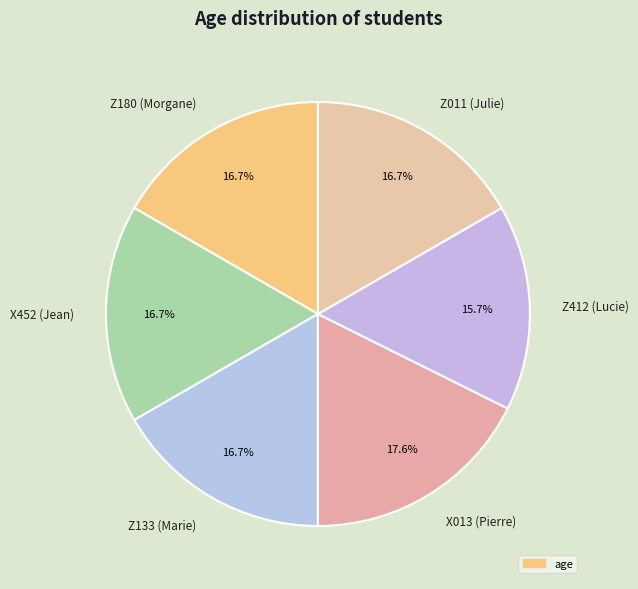

What portion of the pie excludes Z133 (Marie)?

83.3%